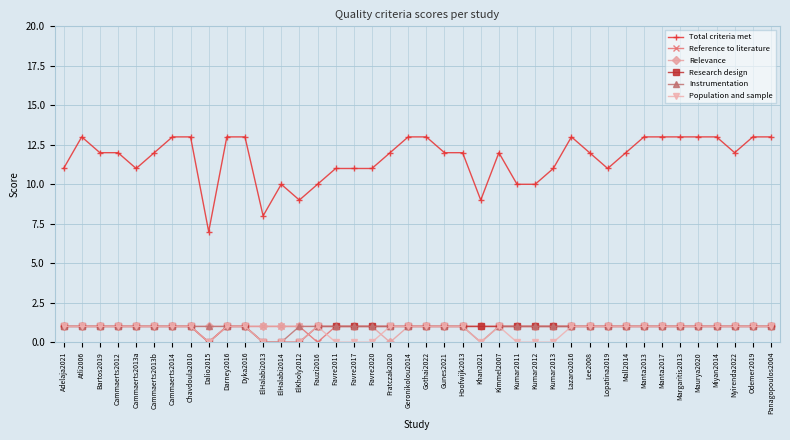

The value of Population and sample at Kumar2013 is 0. True or false?

True